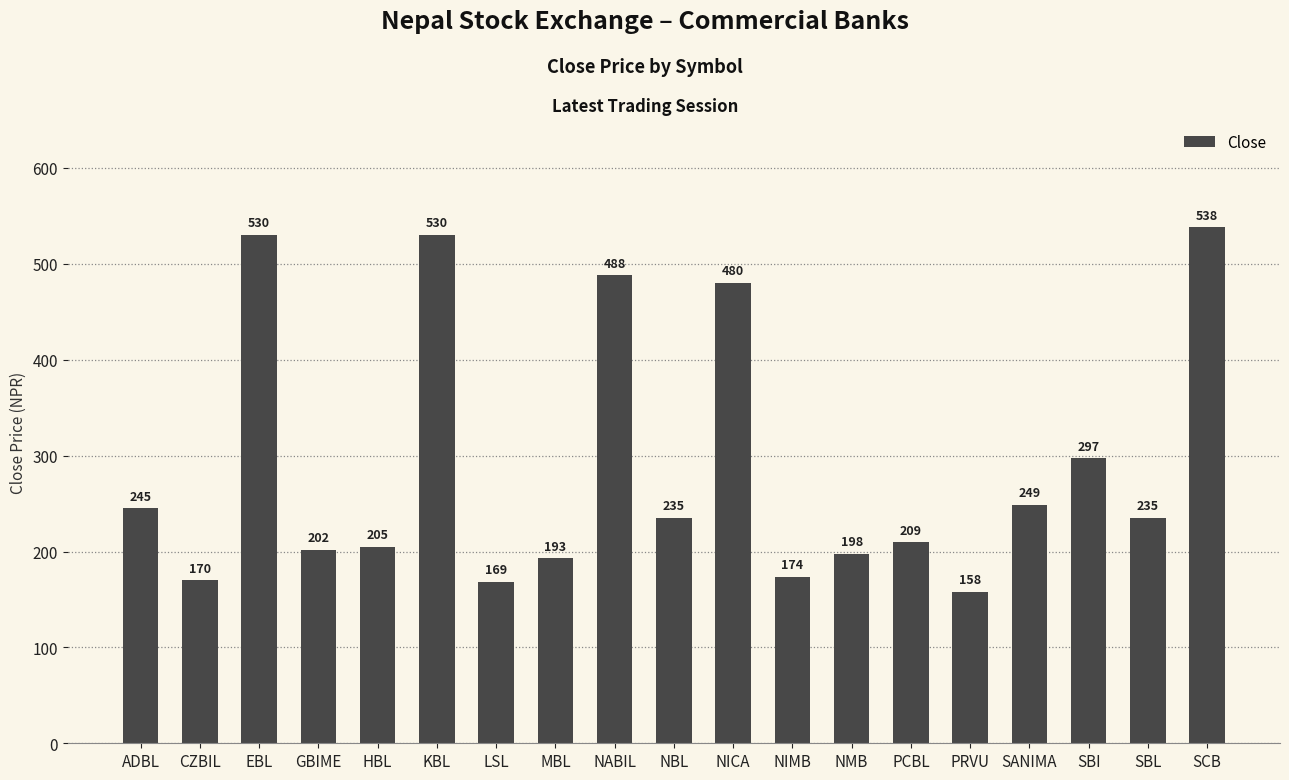

Which has a higher value, KBL or ADBL?

KBL